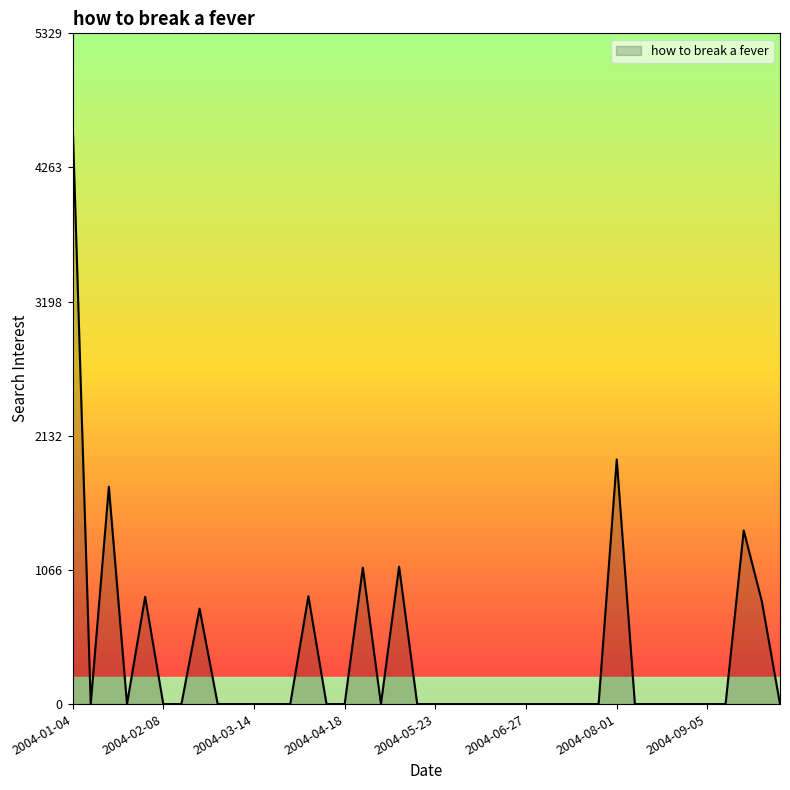

What is the greatest value displayed?

4634.1